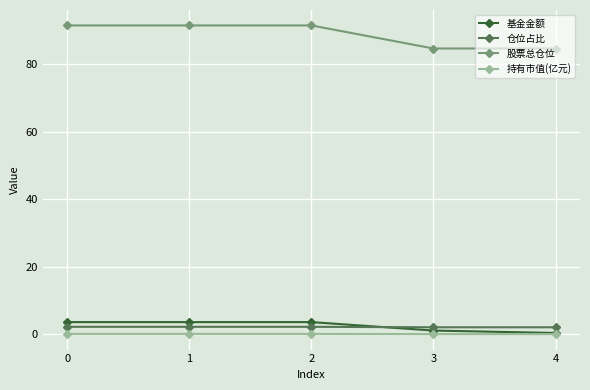

What is the difference between the 基金金额 values at 3 and 2?

2.5